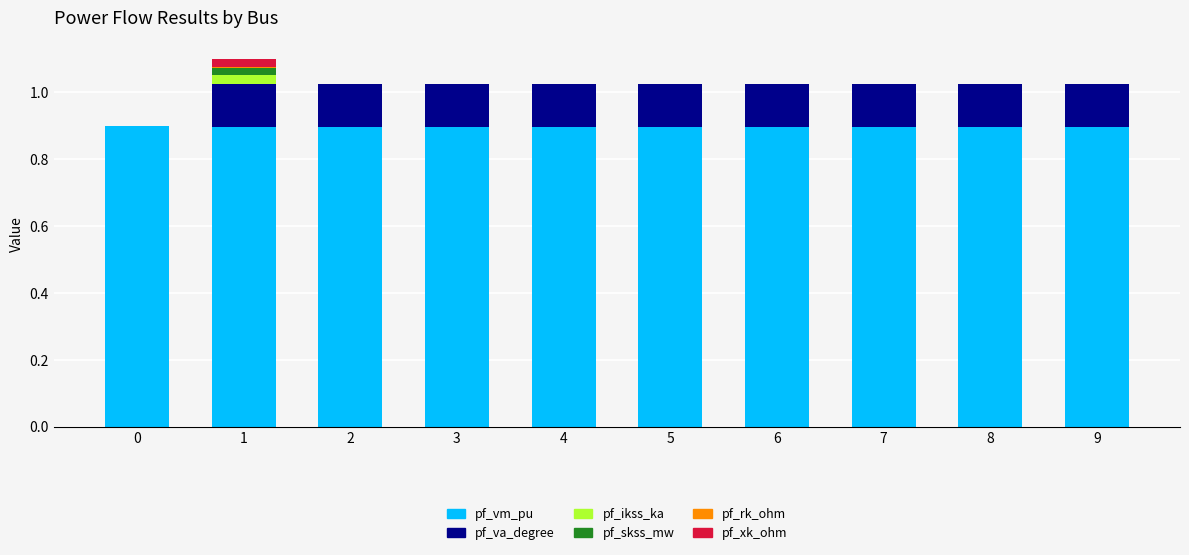

What is the total value across all series at 9?

1.0